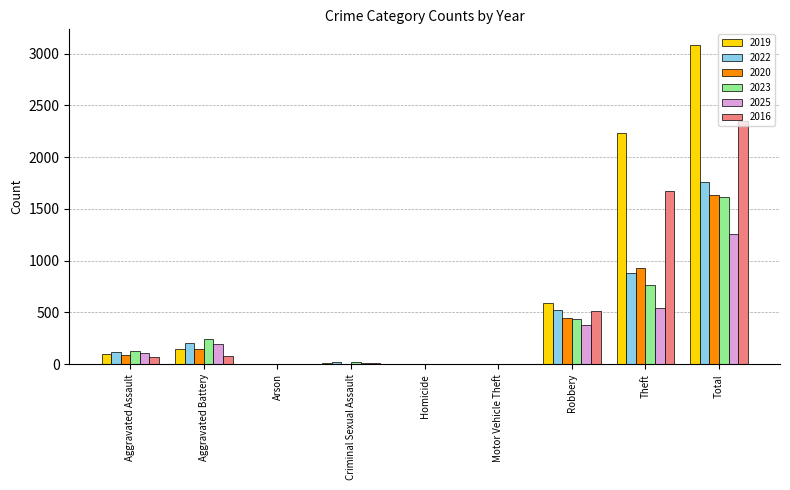

At which label is 2025 closest to 631?

Theft